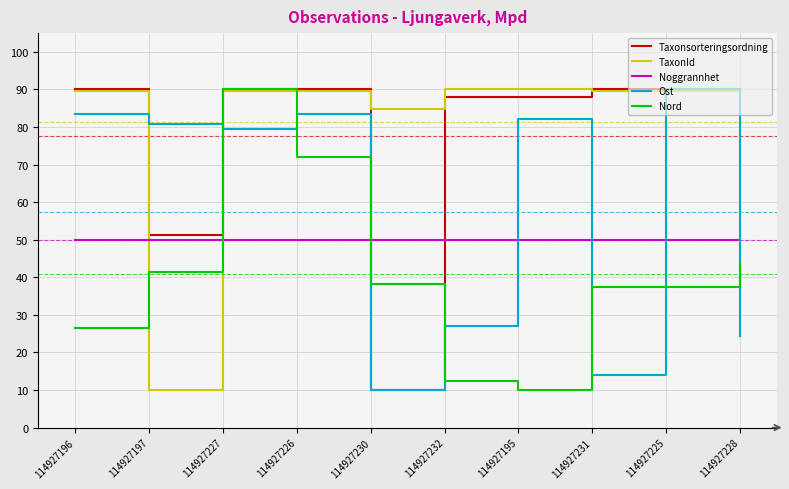

Reading left to right, list all the values displayed in this chart.

Taxonsorteringsordning: 114927196=90.0	114927197=51.3	114927227=90.0	114927226=90.0	114927230=10.0	114927232=87.9	114927195=87.9	114927231=90.0	114927225=90.0	114927228=90.0
TaxonId: 114927196=89.6	114927197=10.0	114927227=89.6	114927226=89.6	114927230=84.9	114927232=90.0	114927195=90.0	114927231=89.6	114927225=89.6	114927228=89.6
Noggrannhet: 114927196=50.0	114927197=50.0	114927227=50.0	114927226=50.0	114927230=50.0	114927232=50.0	114927195=50.0	114927231=50.0	114927225=50.0	114927228=50.0
Ost: 114927196=83.4	114927197=80.8	114927227=79.5	114927226=83.4	114927230=10.0	114927232=27.0	114927195=82.1	114927231=13.9	114927225=90.0	114927228=24.4
Nord: 114927196=26.5	114927197=41.4	114927227=90.0	114927226=72.0	114927230=38.2	114927232=12.4	114927195=10.0	114927231=37.5	114927225=37.5	114927228=43.7